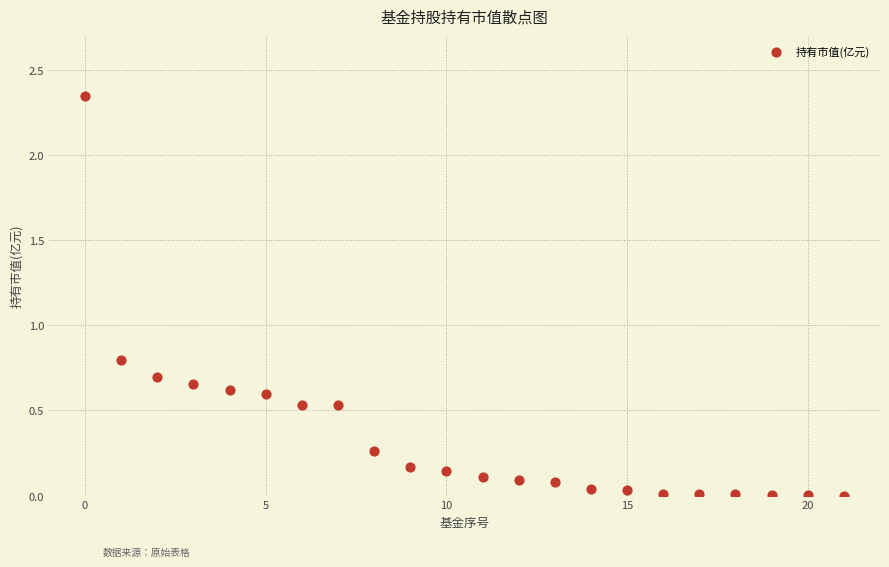

What Y value in the scatter plot is closest to 1?

0.8